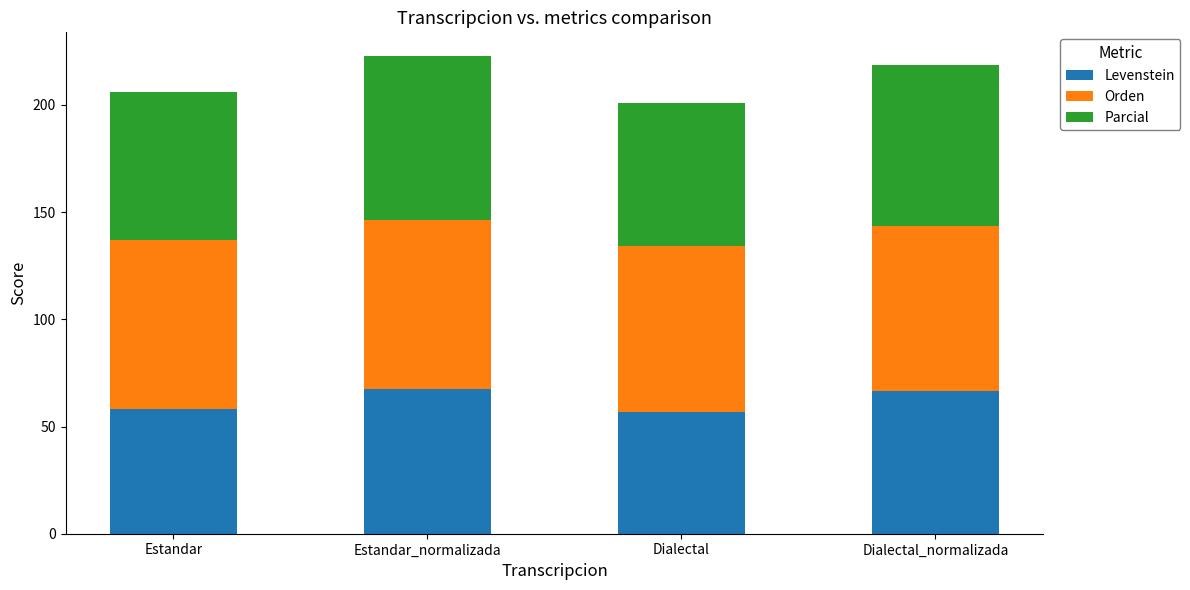

What is the average value of the Levenstein series?

62.2